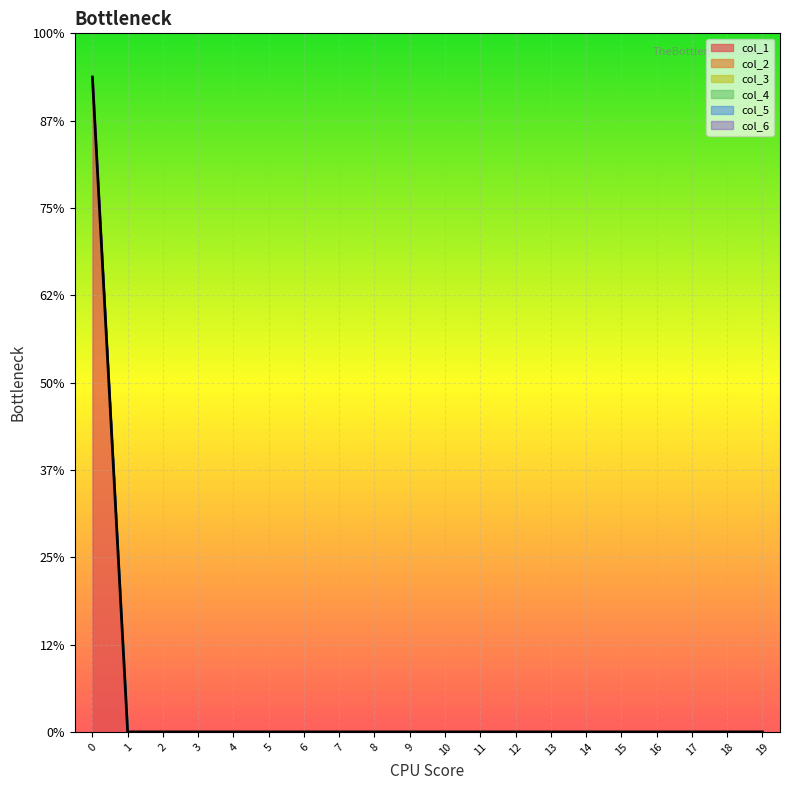

True or false: the data shows 0.0 at 13.

True